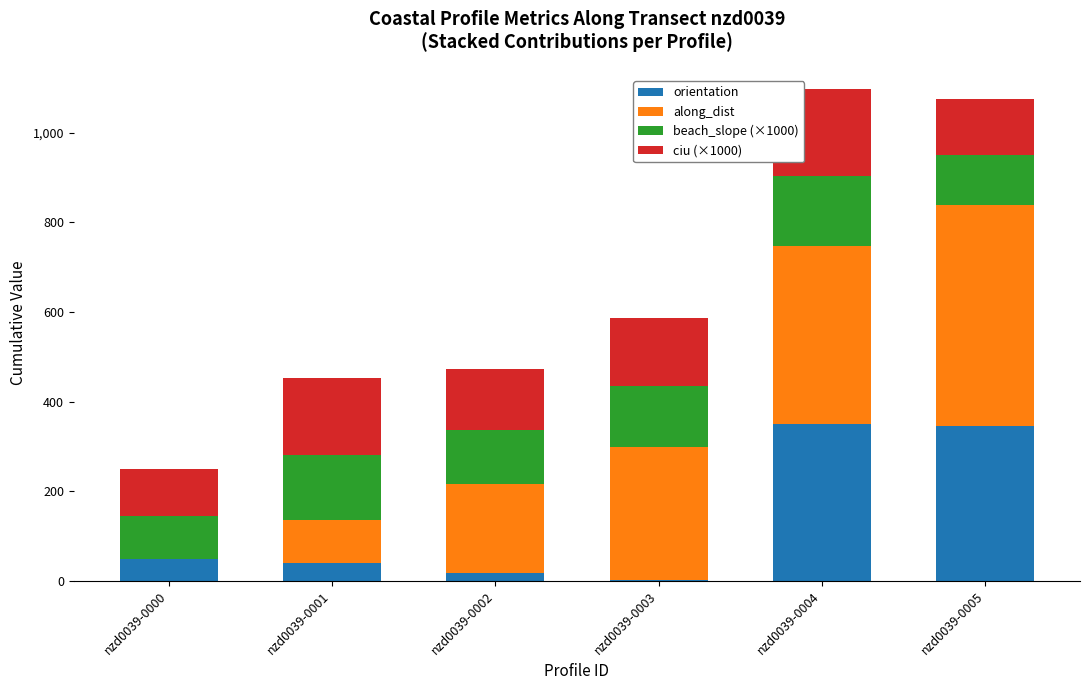

Reading right to left, what are the values for orientation?

nzd0039-0005=344.6	nzd0039-0004=350.4	nzd0039-0003=2.1	nzd0039-0002=18.6	nzd0039-0001=39.1	nzd0039-0000=49.4